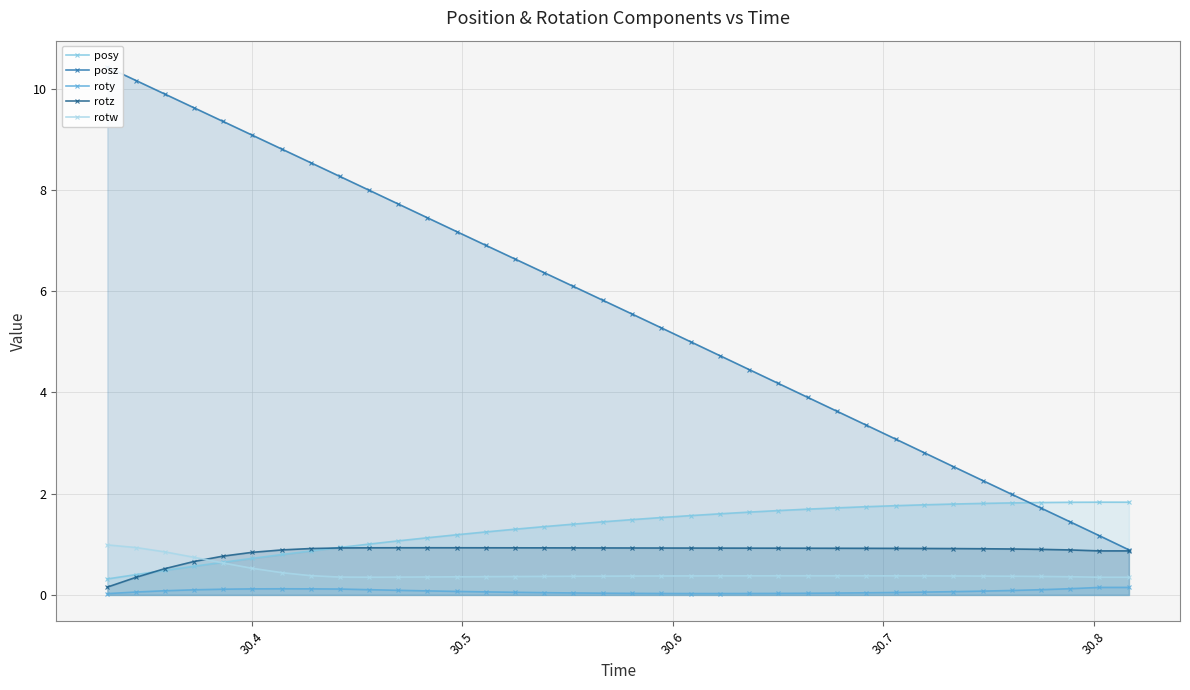

True or false: roty and posy cross at least once.

False